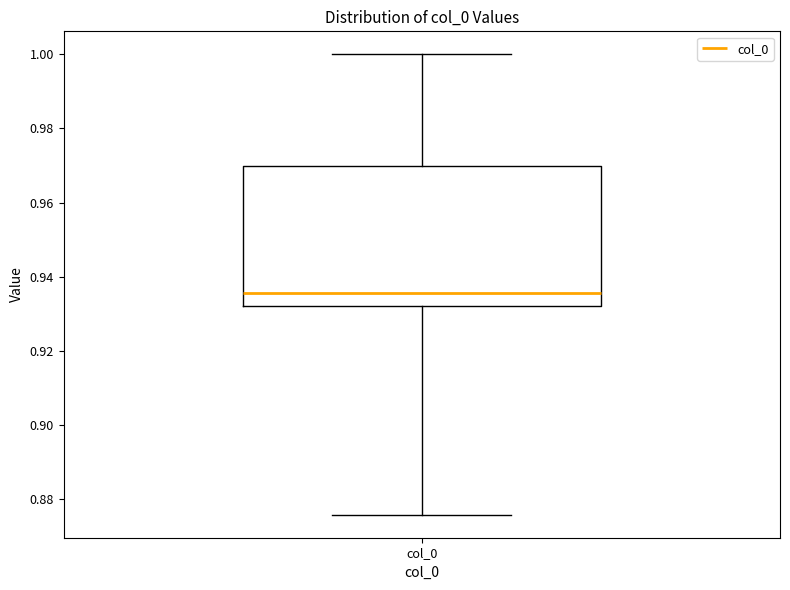

Transcribe this box plot: give where the median line is, the range the box spans, and where the two whiskers end, as read against the y-axis. The values are not printed on the chart, so give them approximately, as read against the axis.

median 0.936, box 0.932 to 0.970, whiskers 0.876 to 1.000